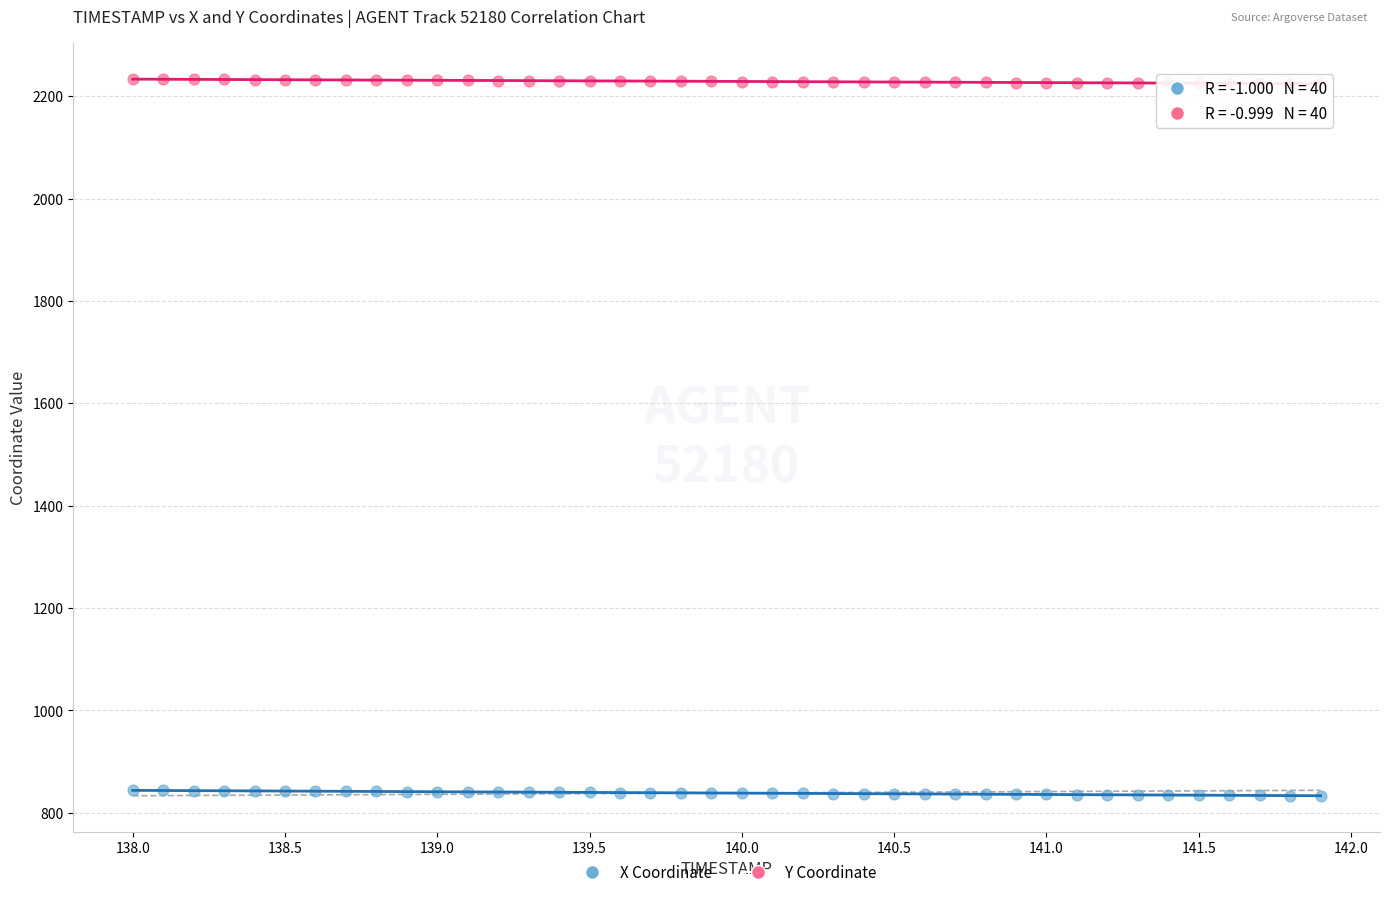

Across all data points, what is the range of Y values (max minus min)?

1400.2